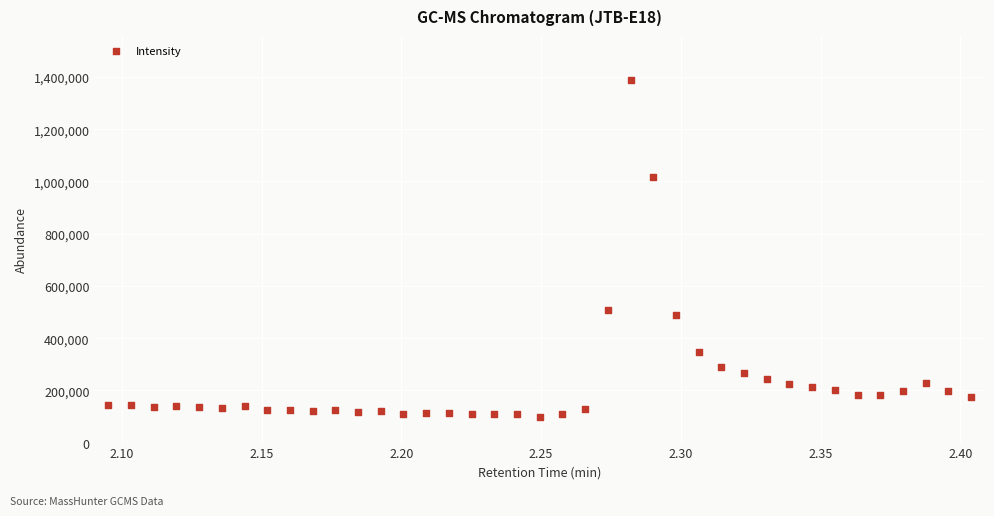

What Y value in the scatter plot is closest to 745063?

508147